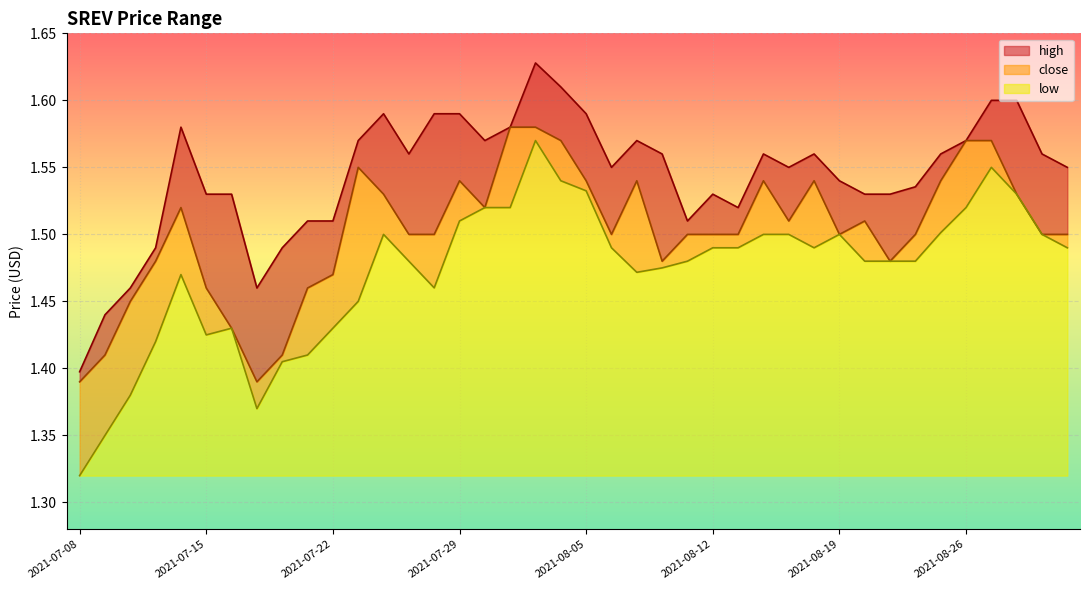

The value of low at 2021-07-09 is 2.0. True or false?

False